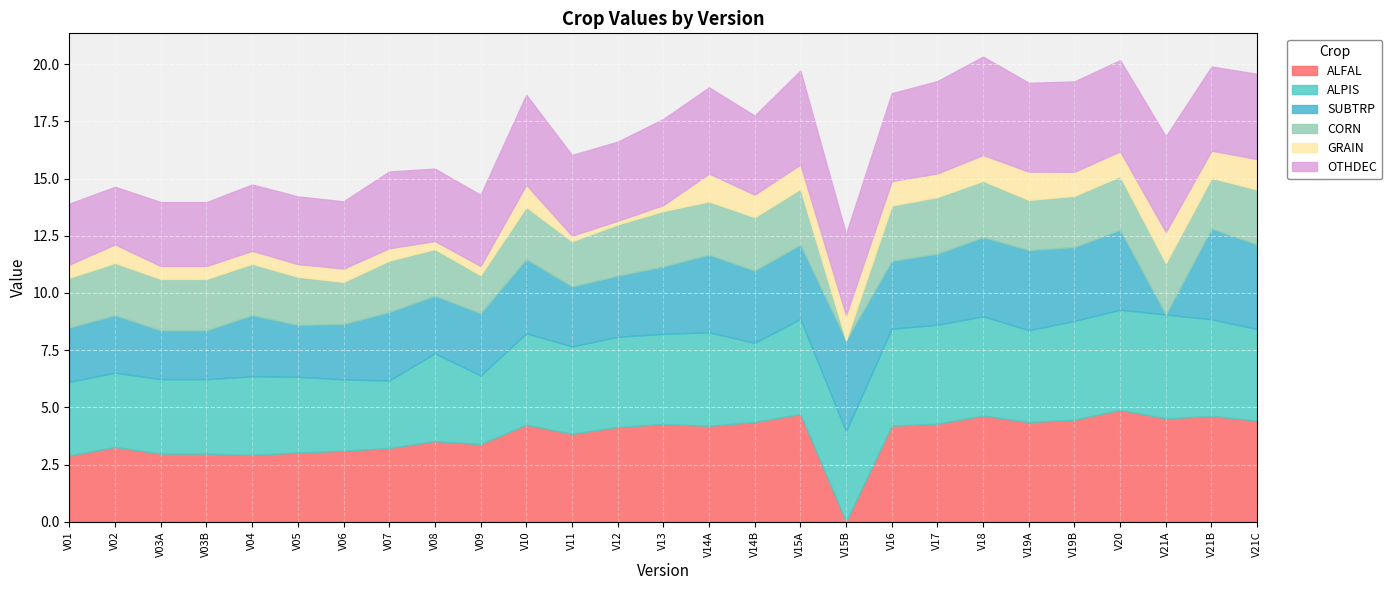

True or false: ALPIS and OTHDEC intersect in this chart.

True